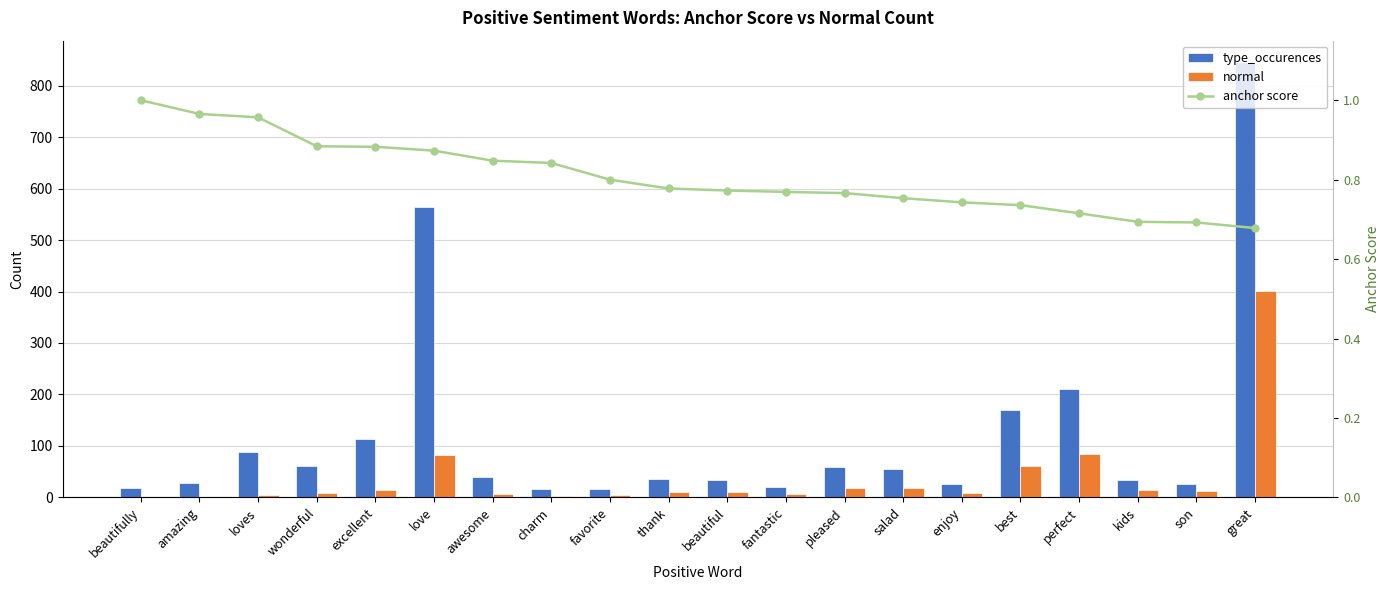

Is it true that anchor score equals 0.5 at fantastic?

False